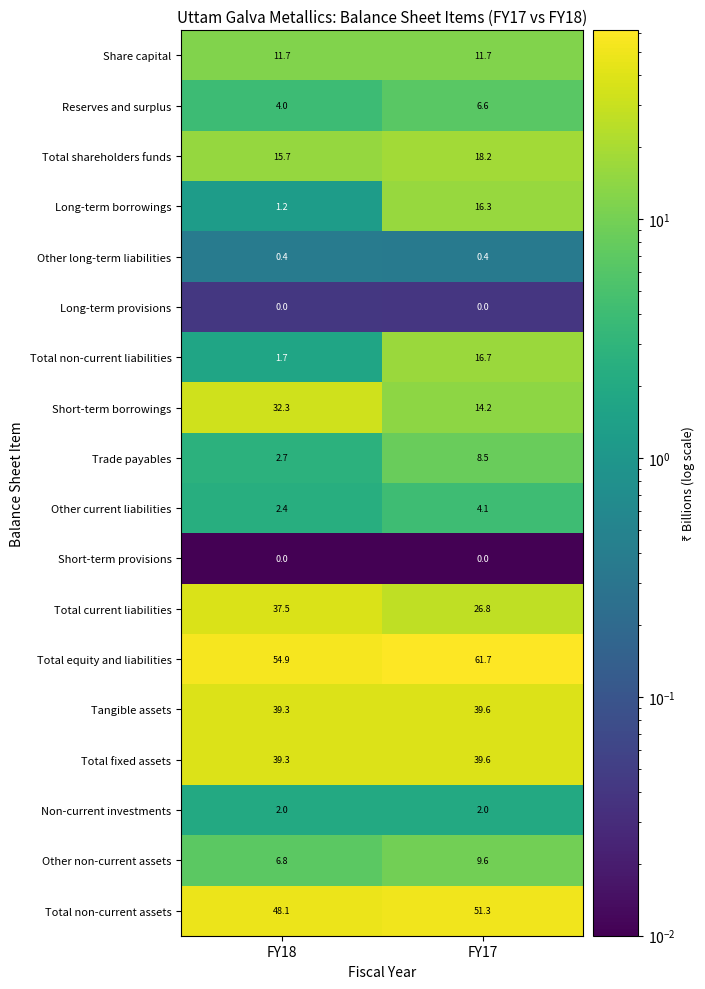

What is the spread (max minus min) of values at FY18?

54.9